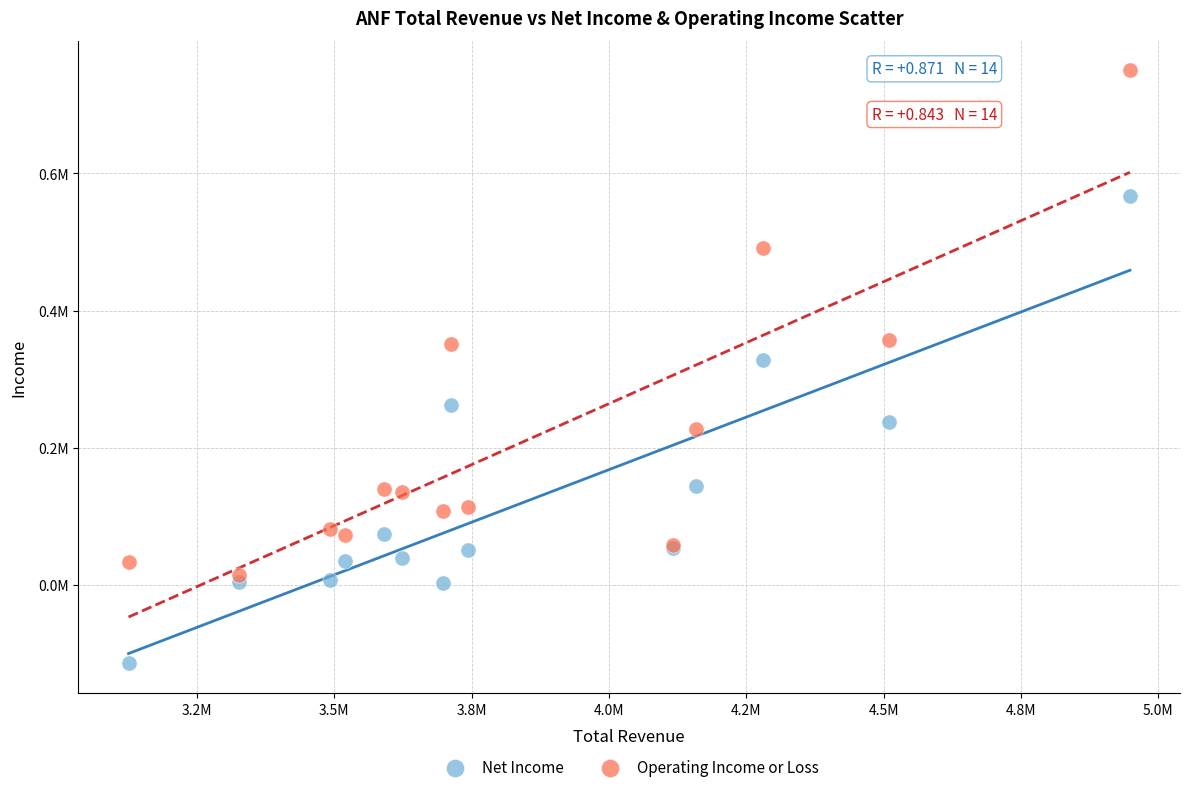

What are all the series names shown in the legend?

Net Income, Operating Income or Loss